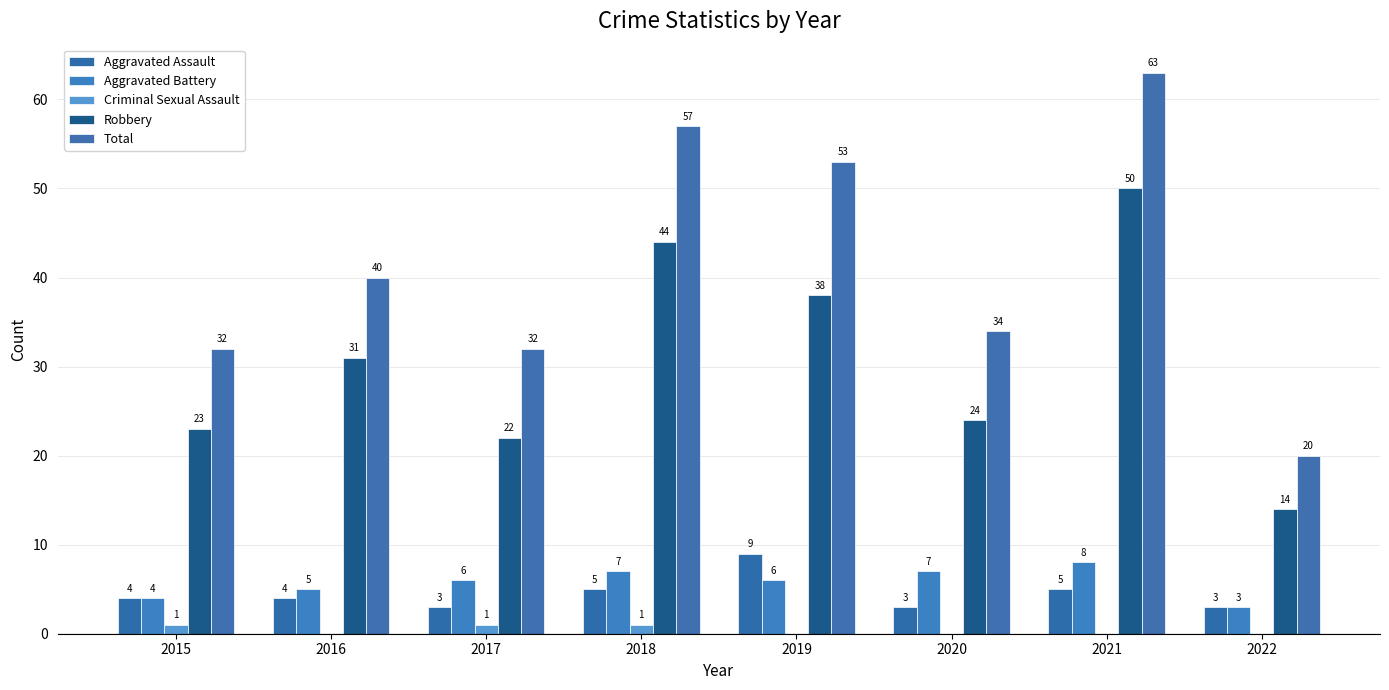

True or false: Total has a value of 15 at 2016.

False